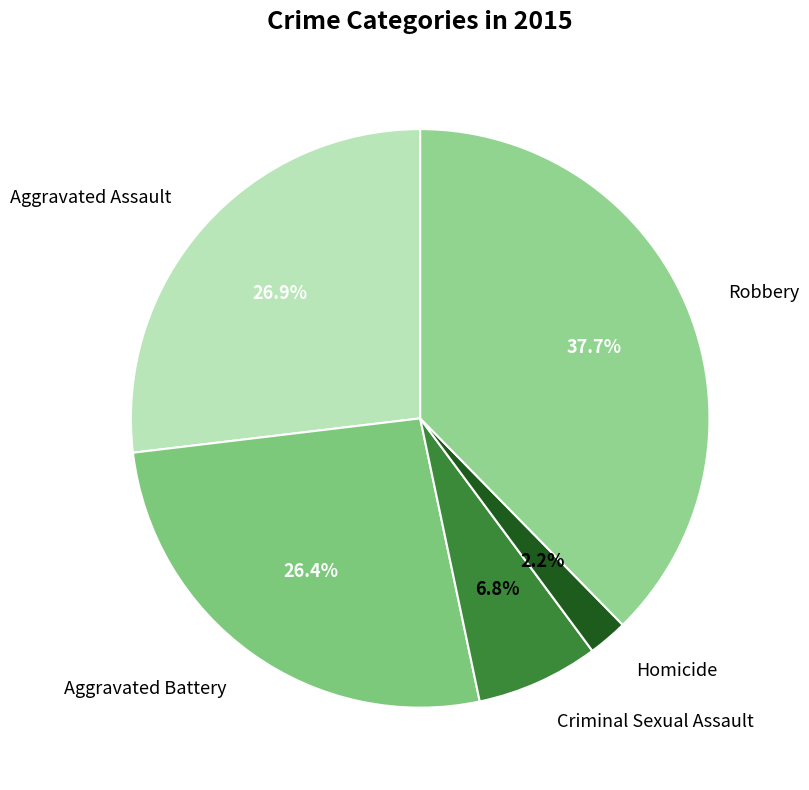

What percentage is the Aggravated Battery slice, to the nearest percent?

26%